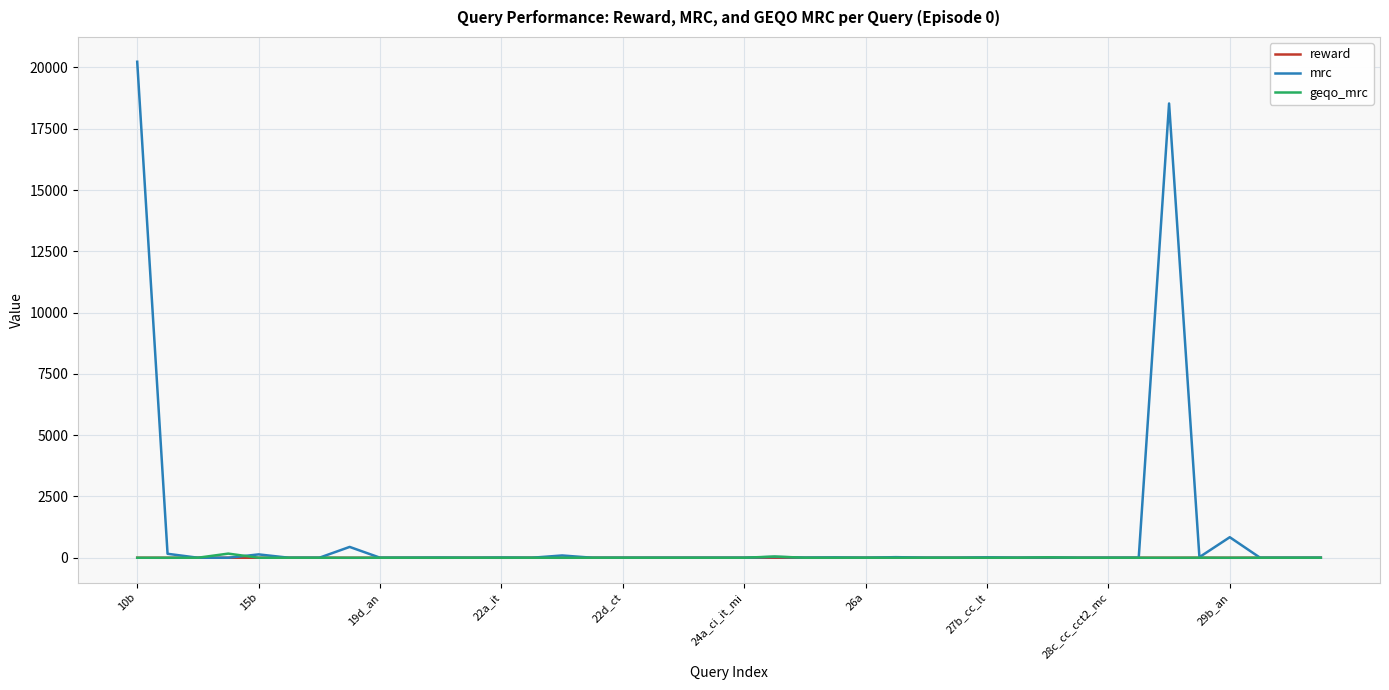

Which series has the widest spread of values?

mrc